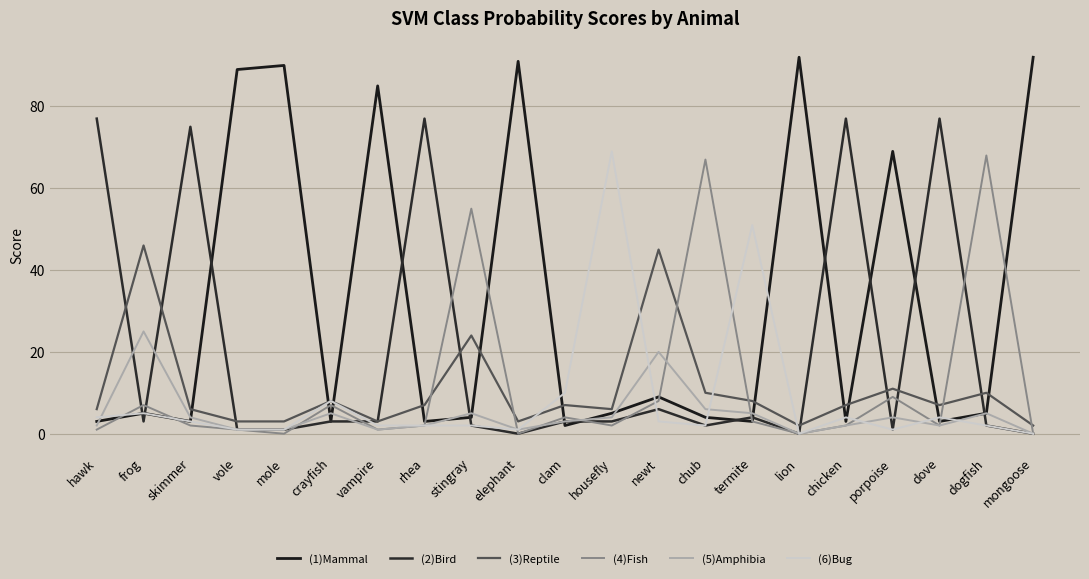

Where is (4)Fish nearest to the value 34?

stingray